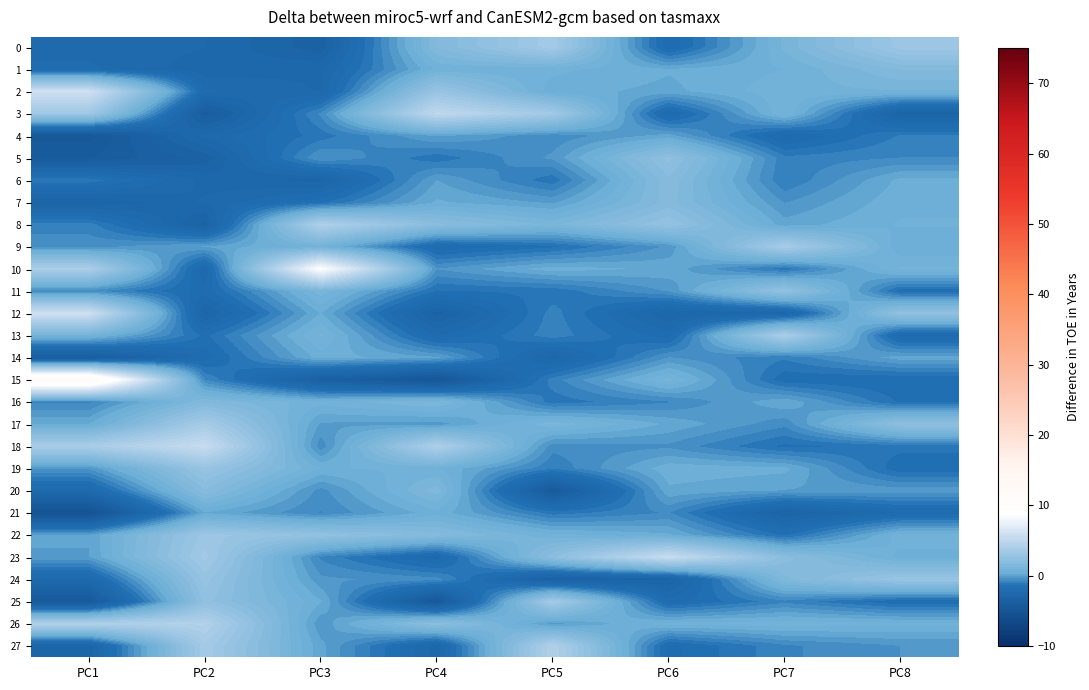

How many data points does each series have?

8